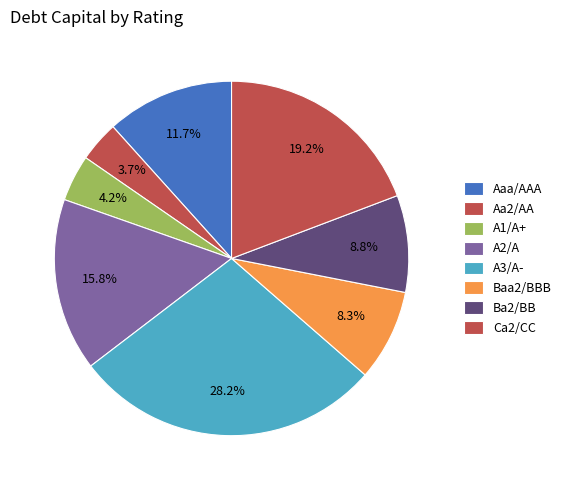

To the nearest percent, what portion does Ca2/CC represent?

19%